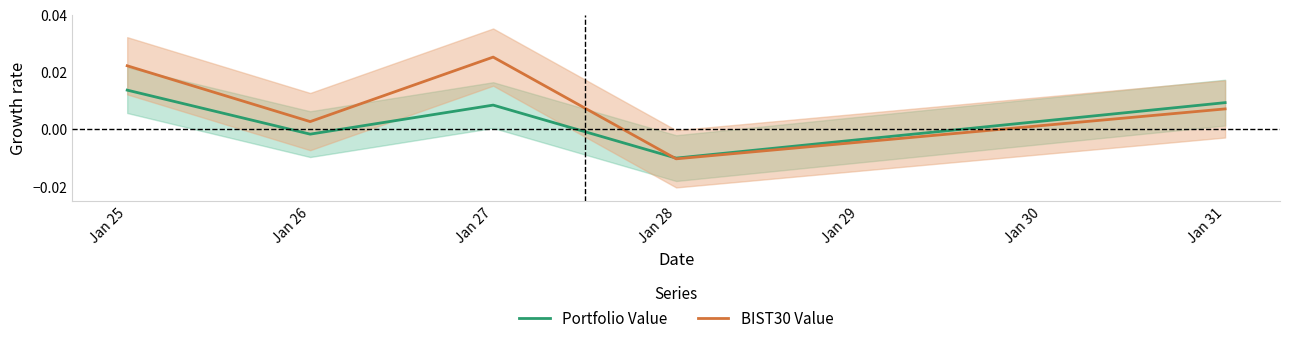

In BIST30 Value, how many points are higher than both neighbors (excluding endpoints)?

1